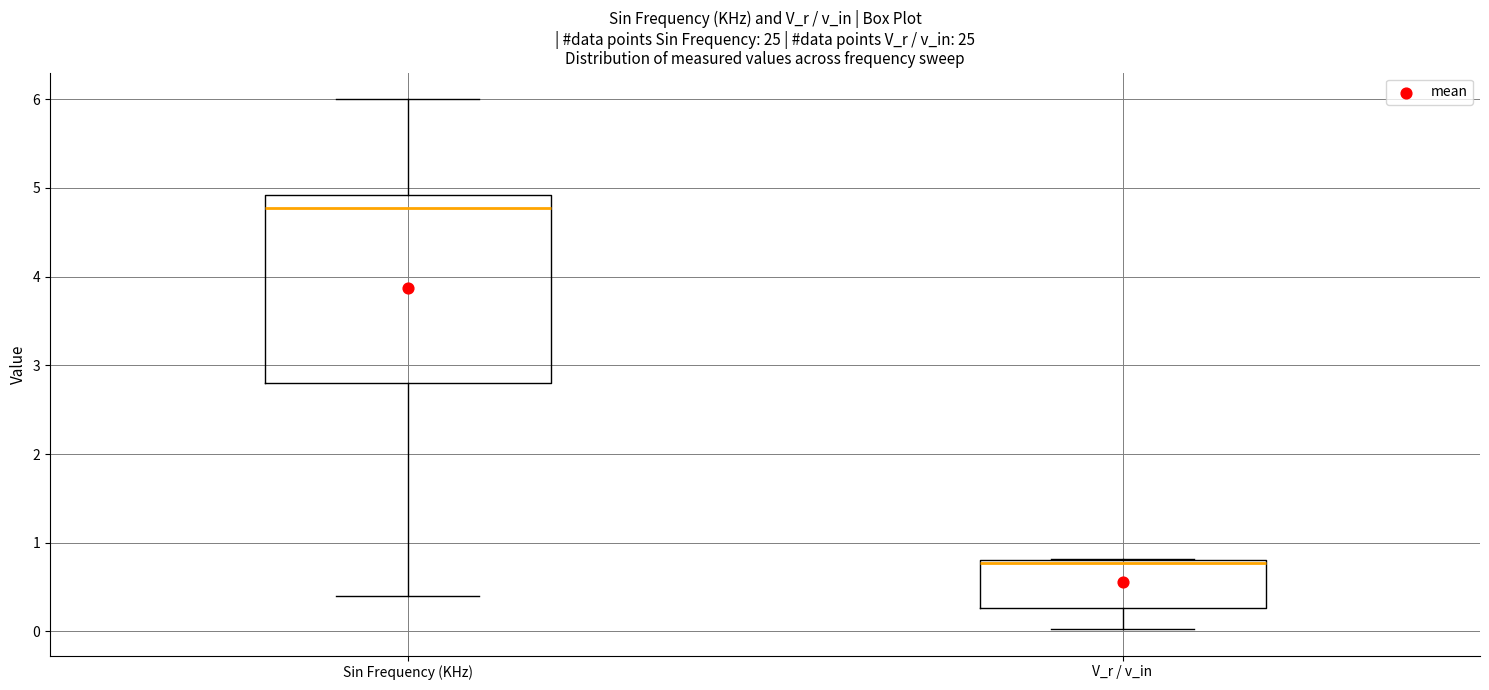

Which box has the lowest median line?

V_r / v_in